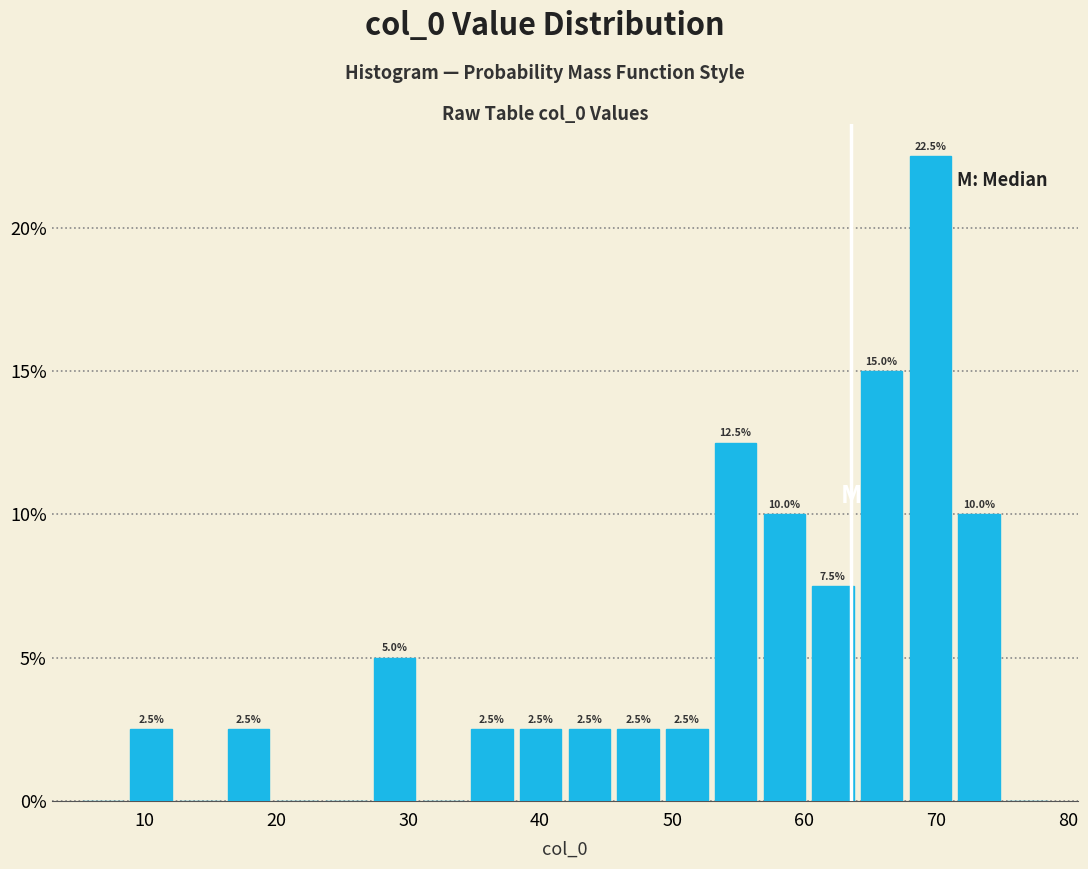

Read against the x-axis, roughly where is the centre of the tallest bar?

70